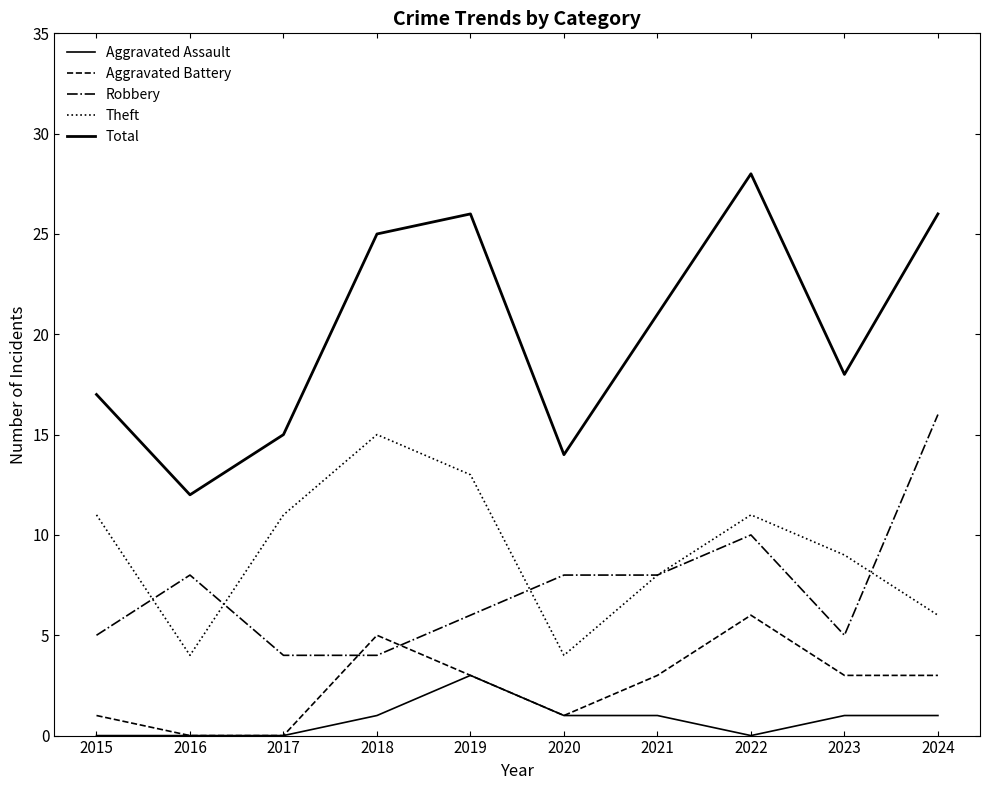

True or false: Aggravated Battery and Total cross at least once.

False